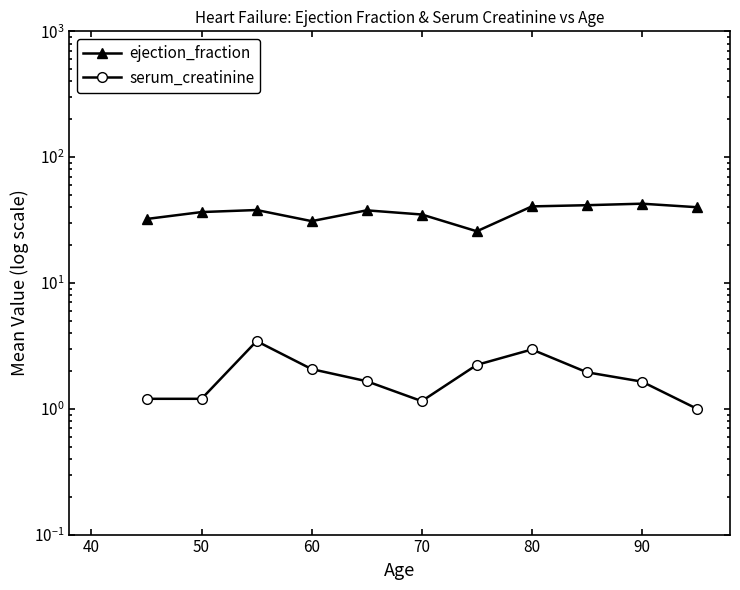

True or false: ejection_fraction and serum_creatinine intersect in this chart.

False